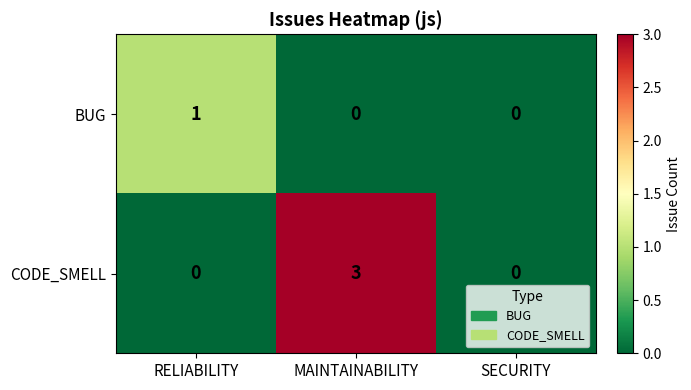

At which category is the sum across all series the highest?

MAINTAINABILITY